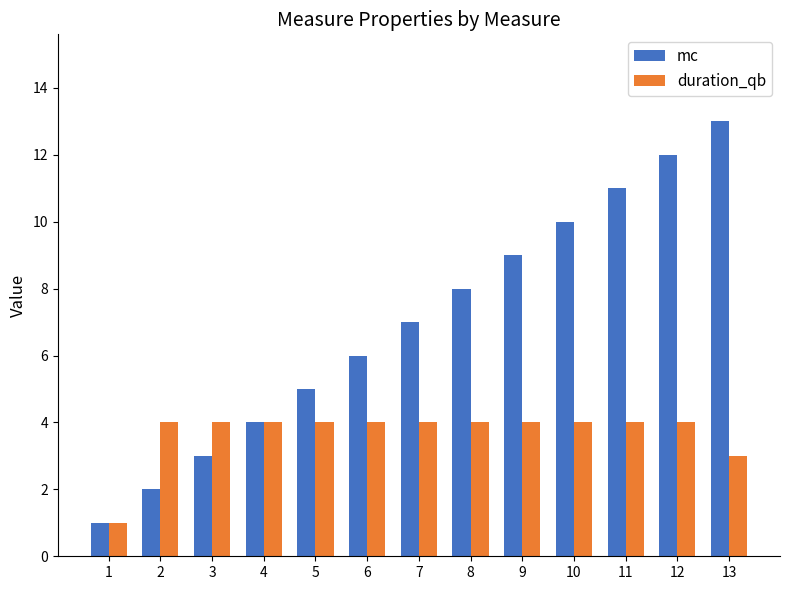

What is the smallest value displayed?

1